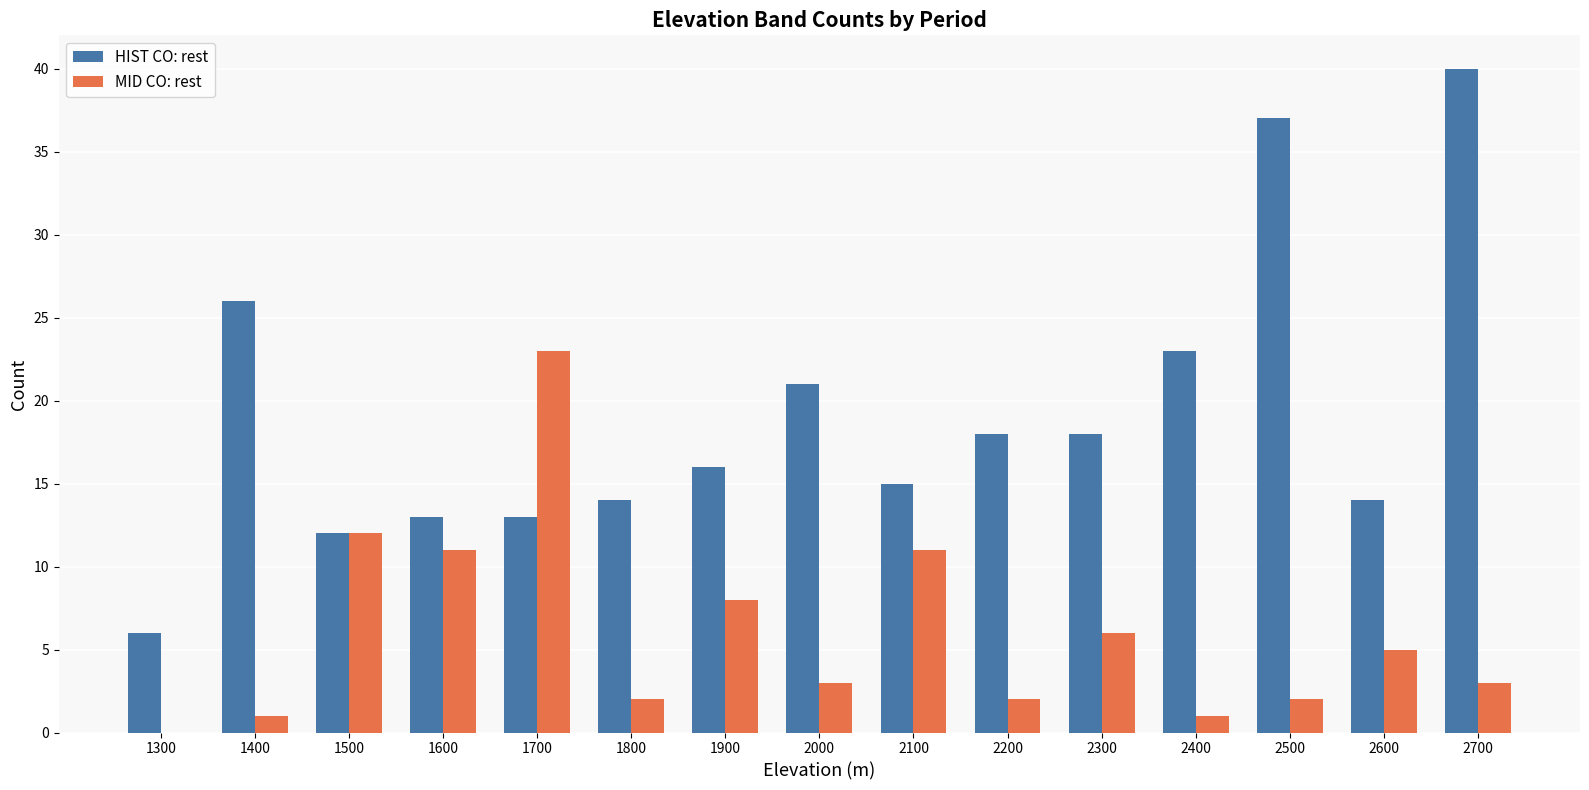

Read the HIST CO: rest value at 1700.

13